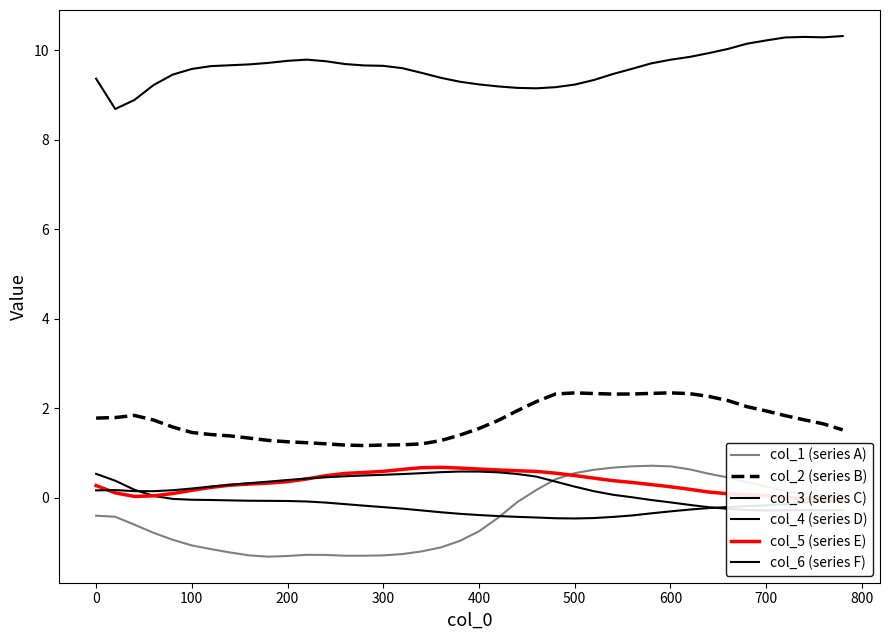

True or false: col_4 (series D) and col_2 (series B) intersect in this chart.

False